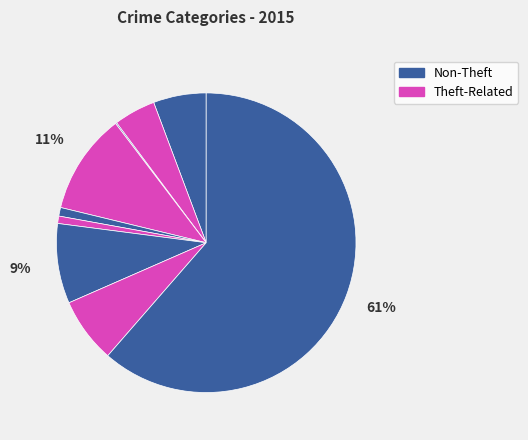

Is there a majority slice in this chart?

Yes